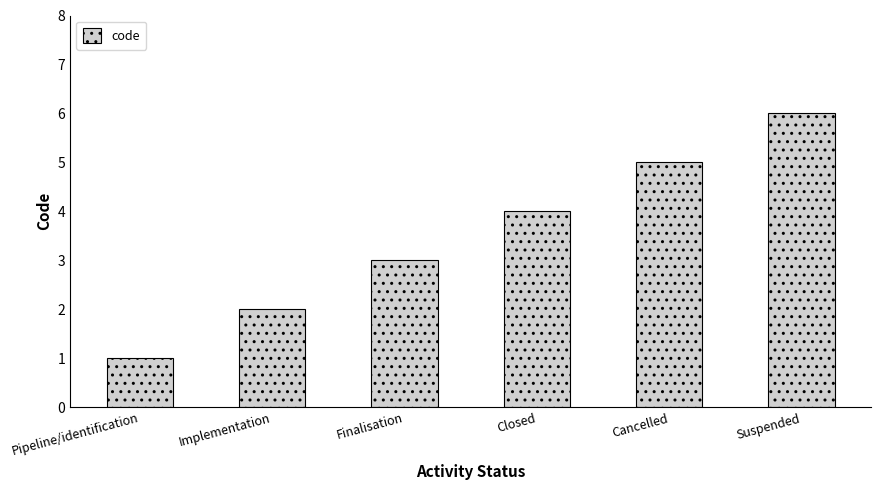

Which category has the highest value across all series?

Suspended